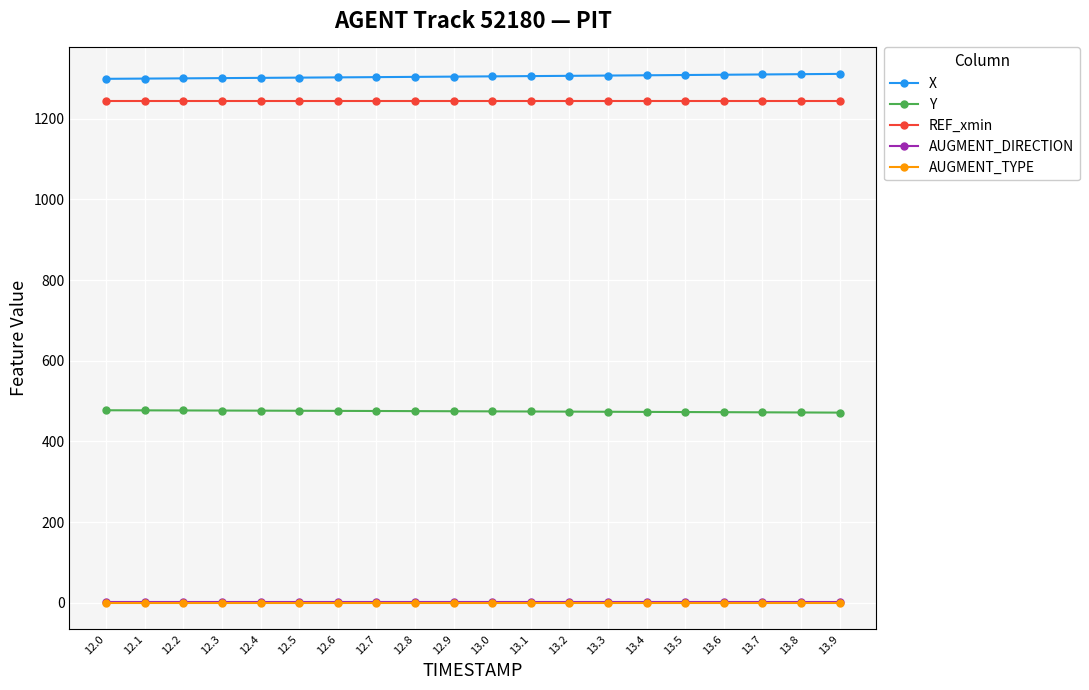

The X series shows 1303.7 at 12.8. True or false?

True